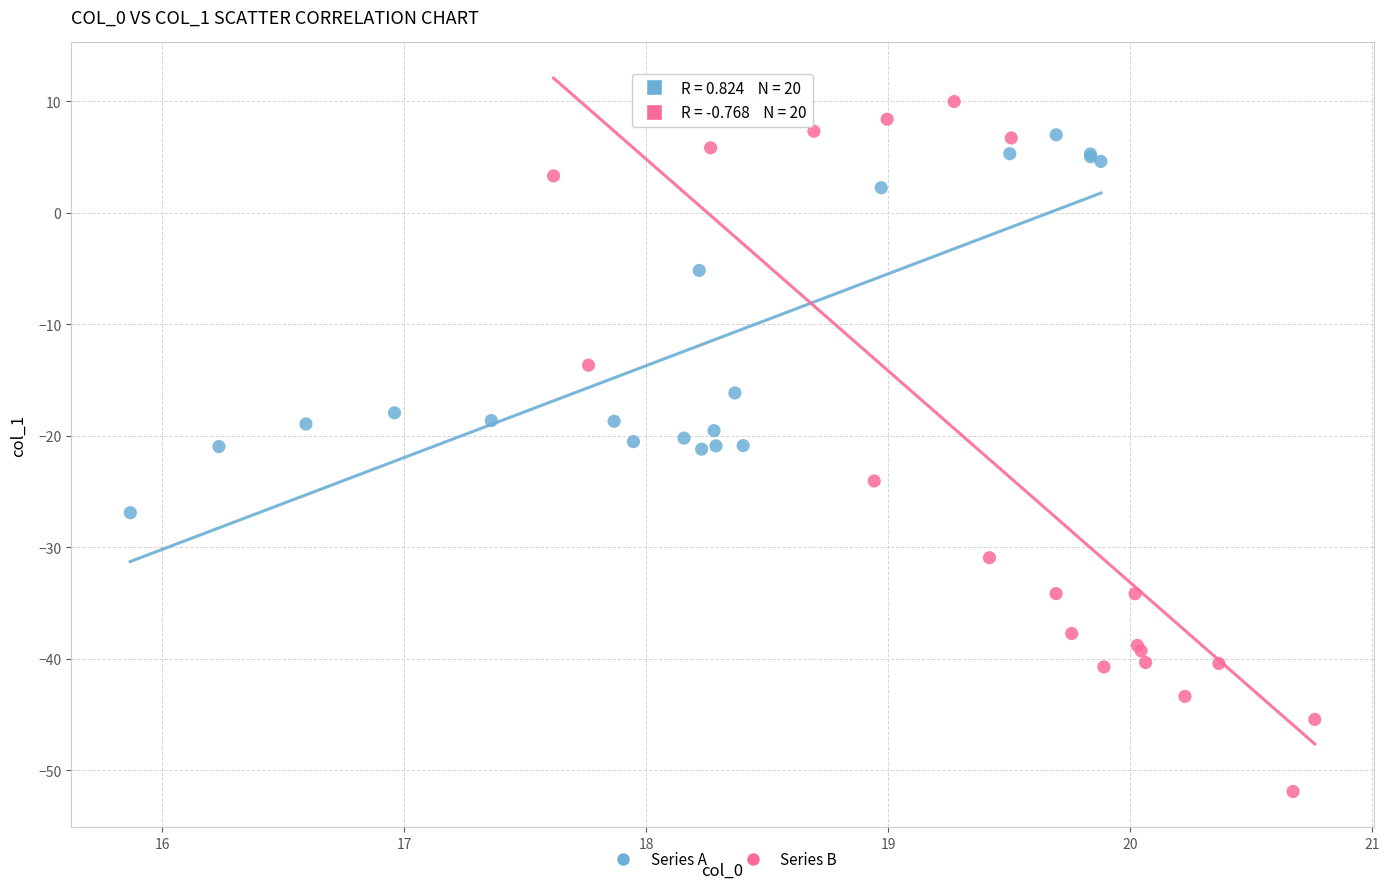

Which series reaches the minimum Y coordinate?

Series B